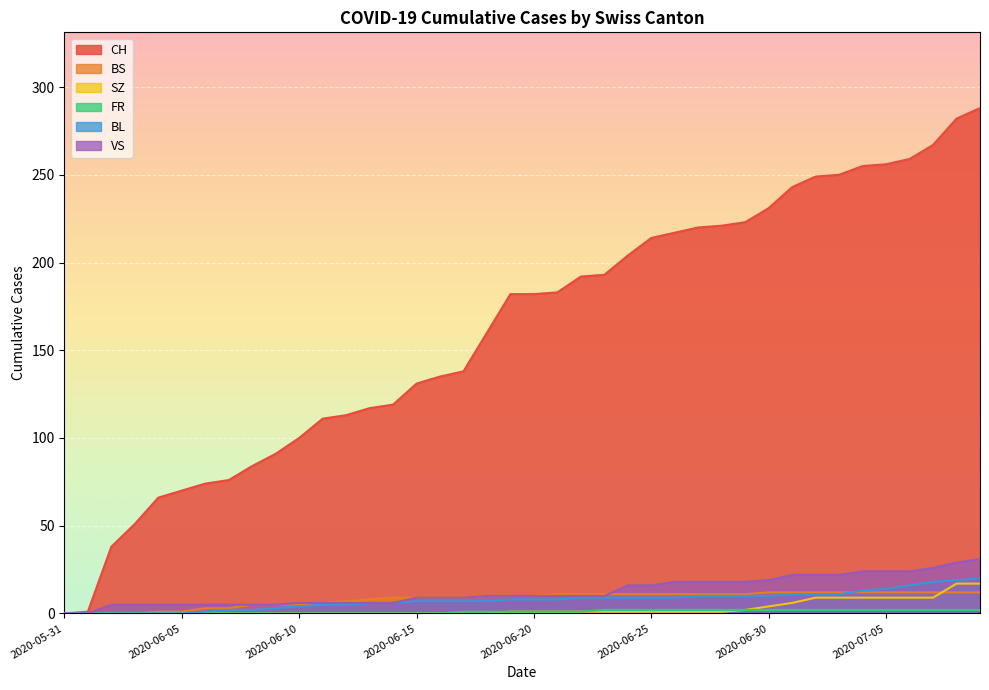

Is the value of SZ at 2020-06-19 greater than the value of BS at 2020-07-04?

No